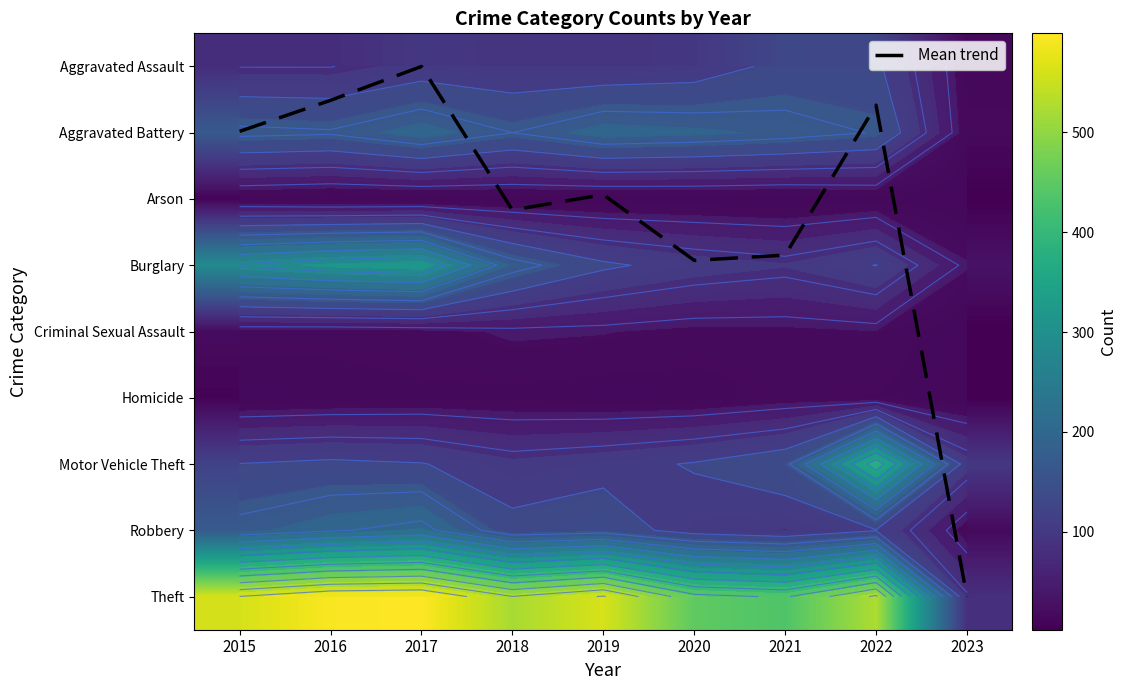

What is the difference between the maximum and minimum values in the Motor Vehicle Theft series?

288.0